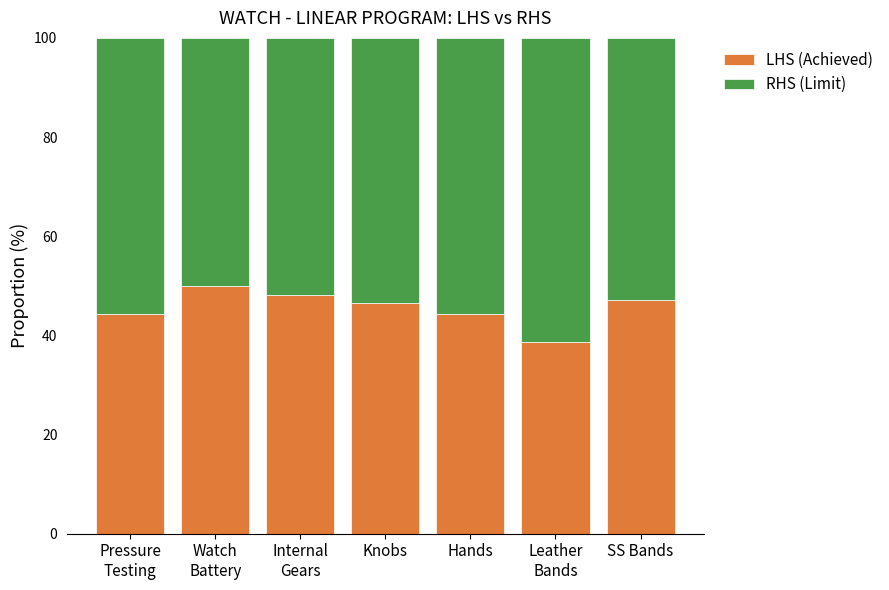

What is the average value of the LHS (Achieved) series?

45.6